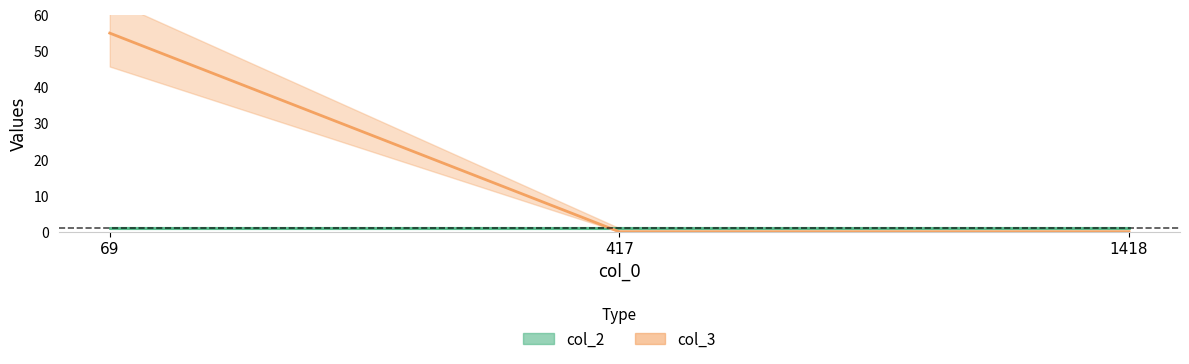

At which category does the chart reach its minimum across all series?

417